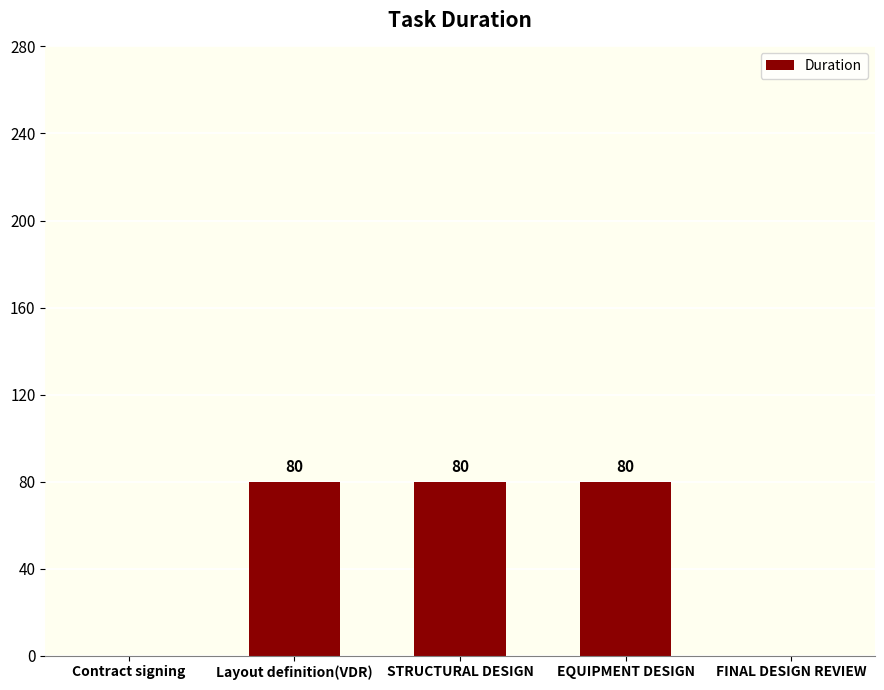

What is the sum of the values at Layout definition(VDR) and FINAL DESIGN REVIEW?

80